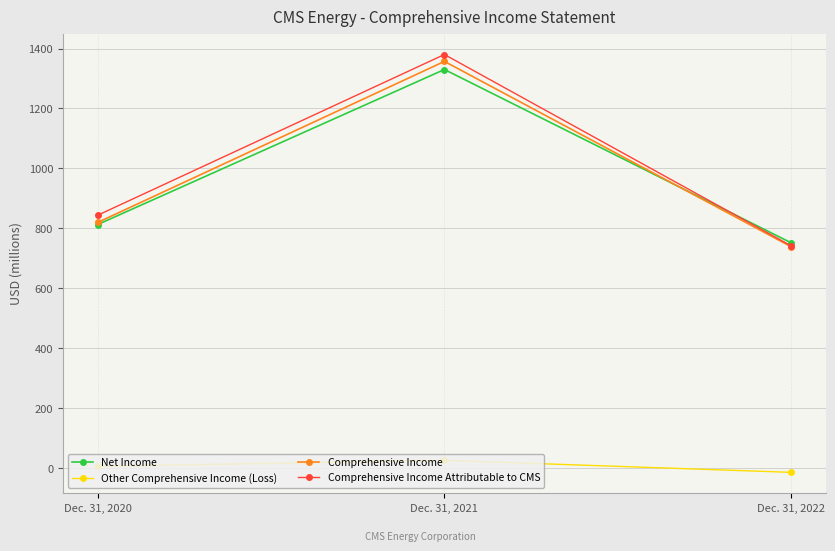

Count the Comprehensive Income values in the range 739 to 1357.

3